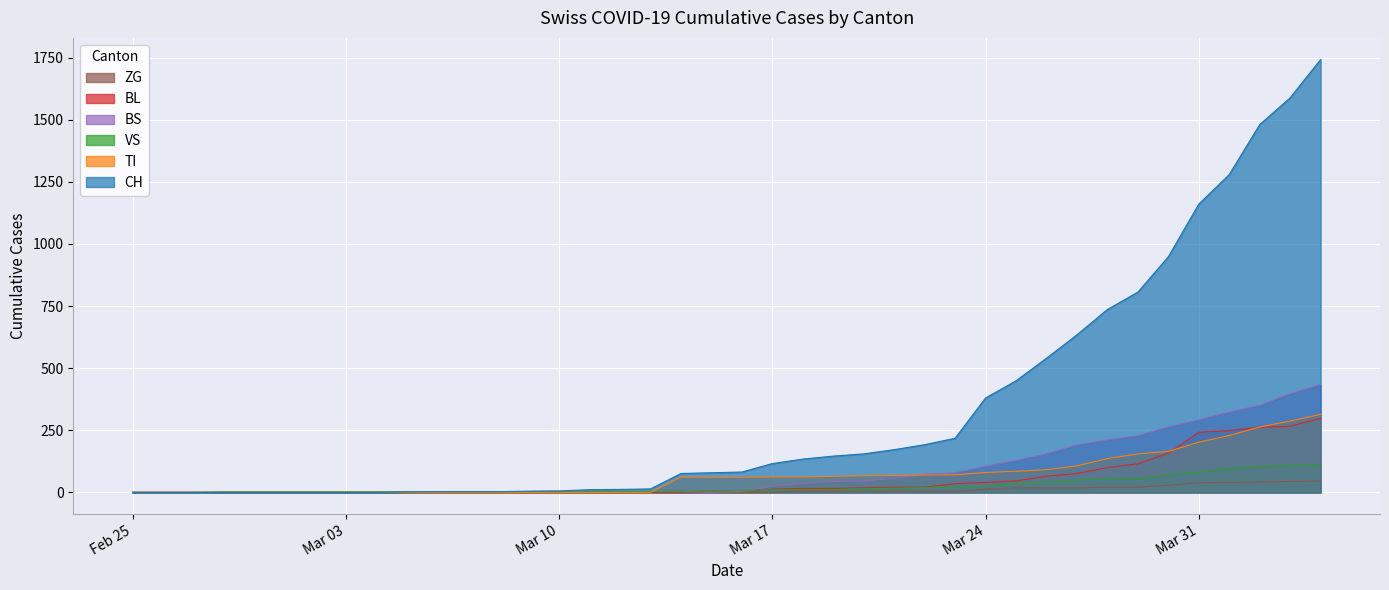

Reading right to left, list all the values displayed in this chart.

CH: 1742	1588	1480	1279	1160	948	806	736	634	540	449	380	218	192	172	155	146	134	116	82	79	76	14	12	11	6	5	3	3	3	2	0	0	0	0	0	0	0	0	0
TI: 314	287	263	229	202	165	155	136	107	91	85	80	71	70	68	67	65	62	62	61	61	61	0	0	0	0	0	0	0	0	0	0	0	0	0	0	0	0	0	0
VS: 112	109	104	96	81	71	54	53	50	41	35	25	24	19	17	15	12	11	11	8	6	6	5	3	3	2	2	2	2	2	2	2	2	2	2	2	2	0	0	0
BL: 298	266	262	249	242	158	115	100	76	65	46	40	35	21	21	18	16	16	13	5	5	2	2	2	2	2	1	0	0	0	0	0	0	0	0	0	0	0	0	0
BS: 434	397	350	323	292	263	228	211	191	155	128	105	78	73	57	46	44	36	25	4	0	4	4	4	4	0	0	0	0	0	0	0	0	0	0	0	0	0	0	0
ZG: 46	44	41	40	39	29	21	21	18	18	18	12	5	5	5	5	5	5	1	0	0	0	0	0	0	0	0	0	0	0	0	0	0	0	0	0	0	0	0	0